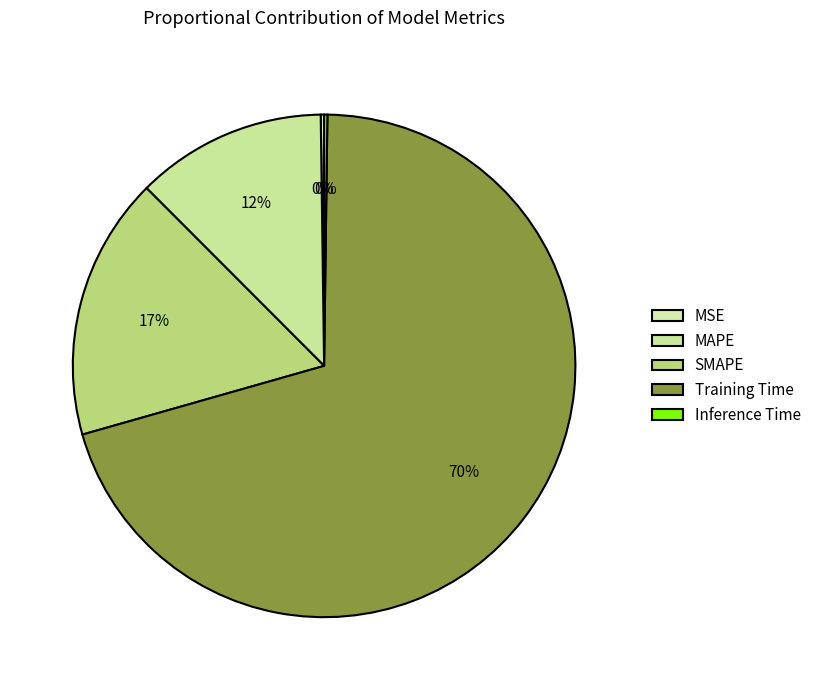

What is the change in value from MSE to Training Time?

+3.1